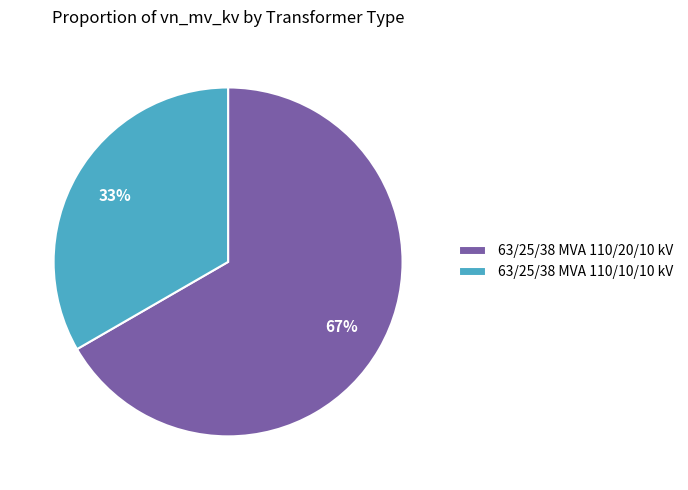

To the nearest percent, what is the average slice percentage?

50%